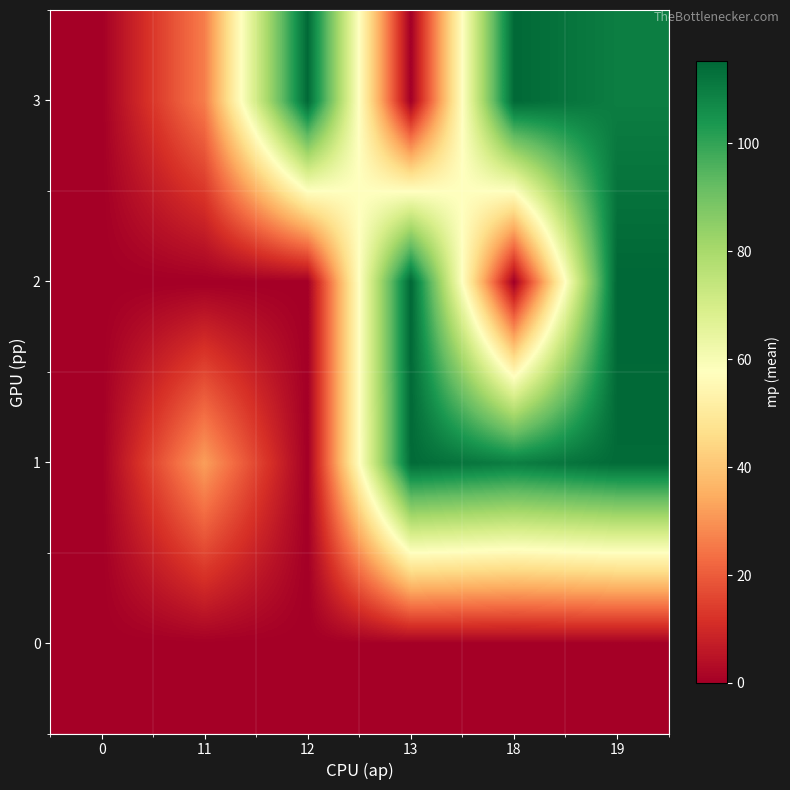

Reading left to right, what are all the values shown in this chart?

0: 0=0.0	11=0.0	12=0.0	13=0.0	18=0.0	19=0.0
1: 0=0.0	11=32.0	12=0.0	13=114.3	18=109.8	19=114.3
2: 0=0.0	11=0.0	12=0.0	13=115.3	18=0.0	19=115.3
3: 0=0.0	11=26.0	12=114.8	13=0.0	18=114.8	19=109.8